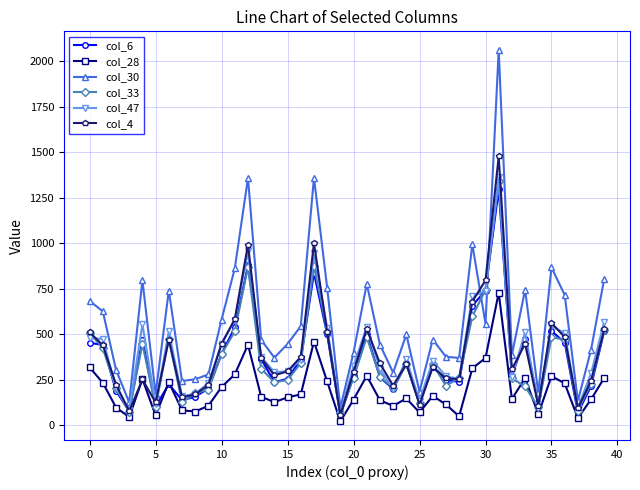

Which series has the largest total across all categories?

col_30